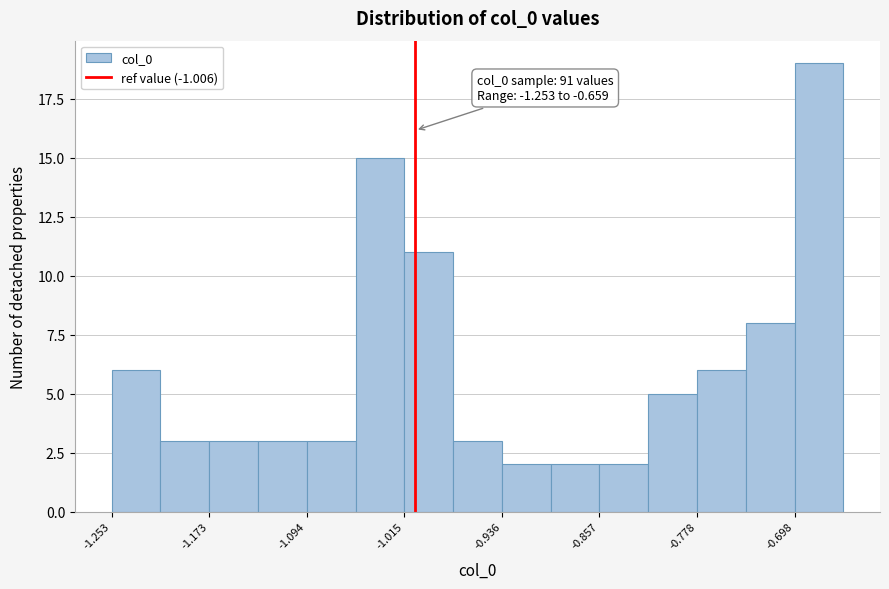

Around what value on the x-axis is the tallest bar? Give the approximate position of its centre, as read against the axis.

-0.68